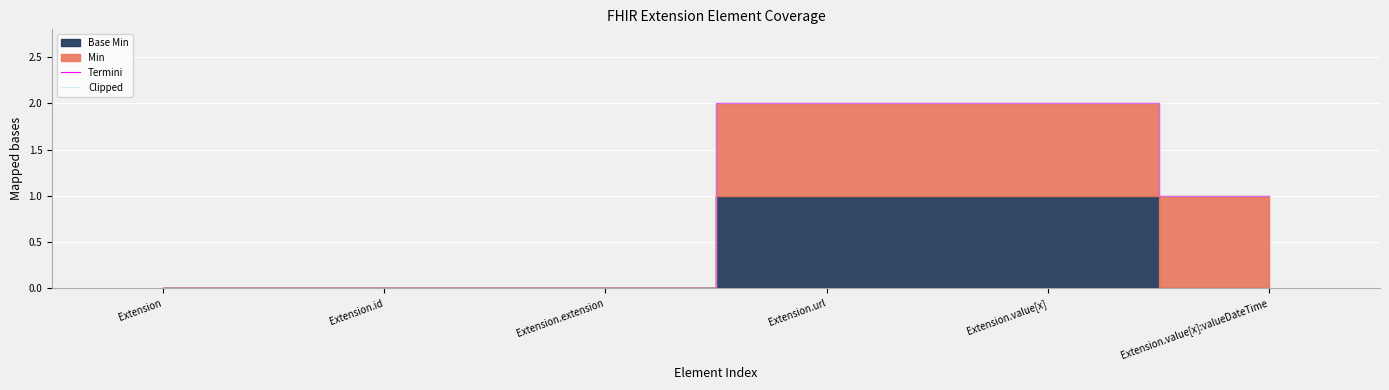

Reading left to right, list all the values displayed in this chart.

Termini: 0	0	0	2	2	1
Clipped: 0	0	0	2	2	1